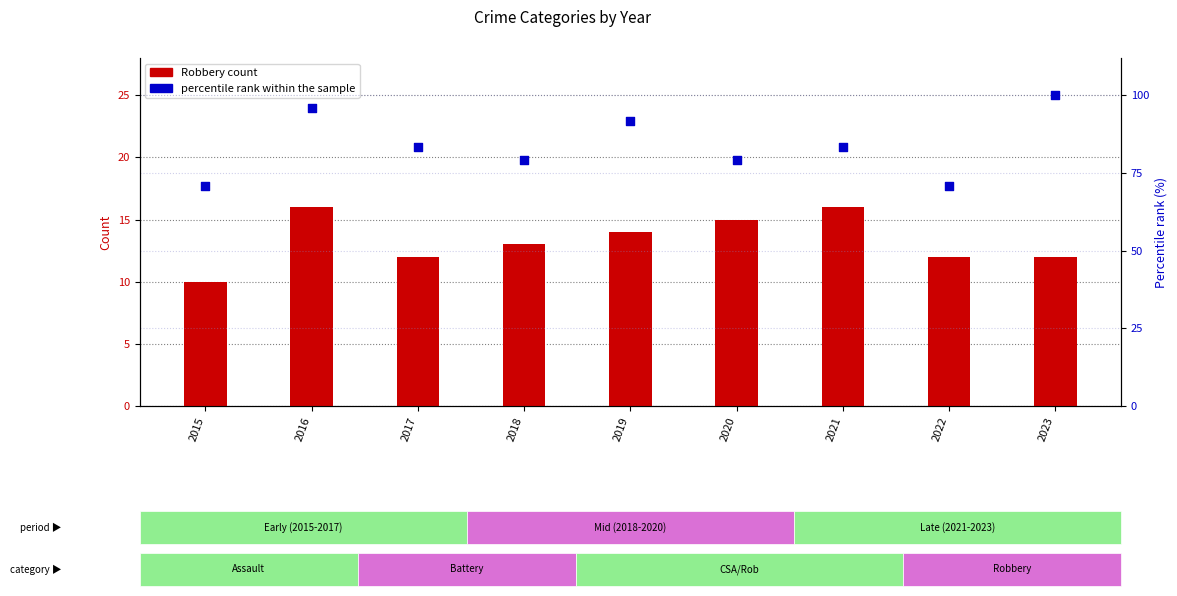

Which series has the largest total across all categories?

percentile rank within the sample